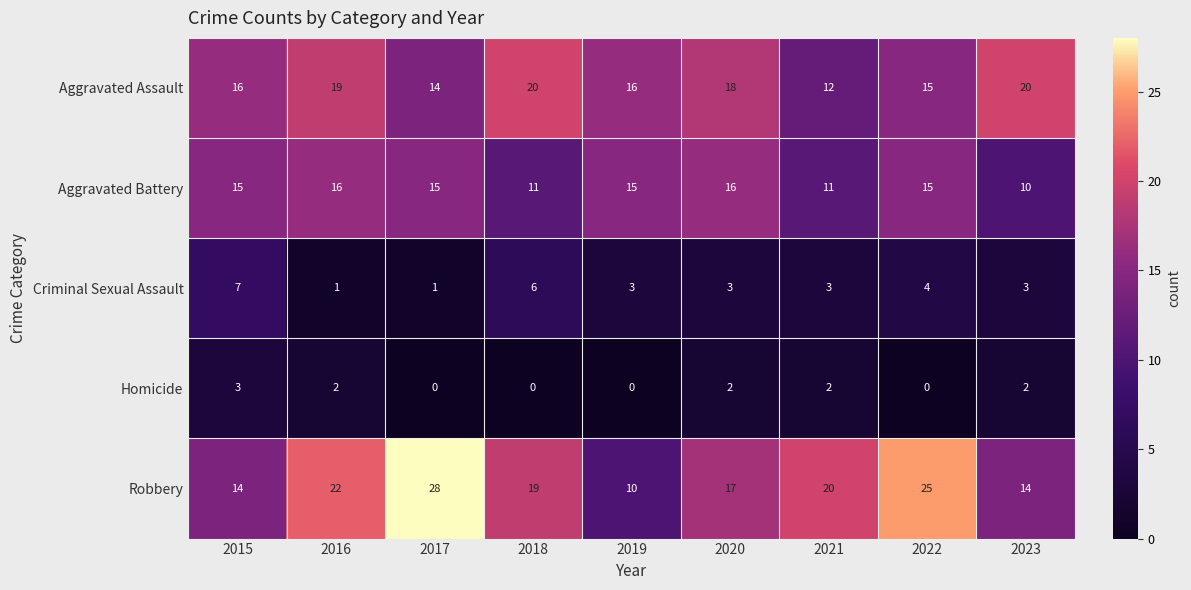

True or false: Robbery has a value of 10 at 2019.

True